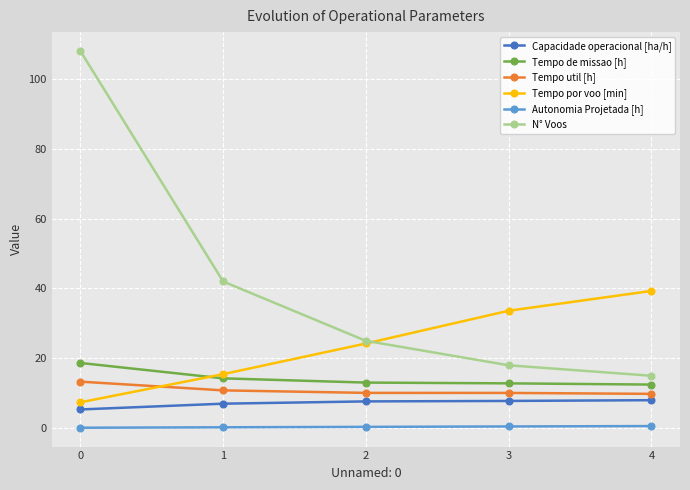

The N° Voos series shows 3.9 at 3. True or false?

False